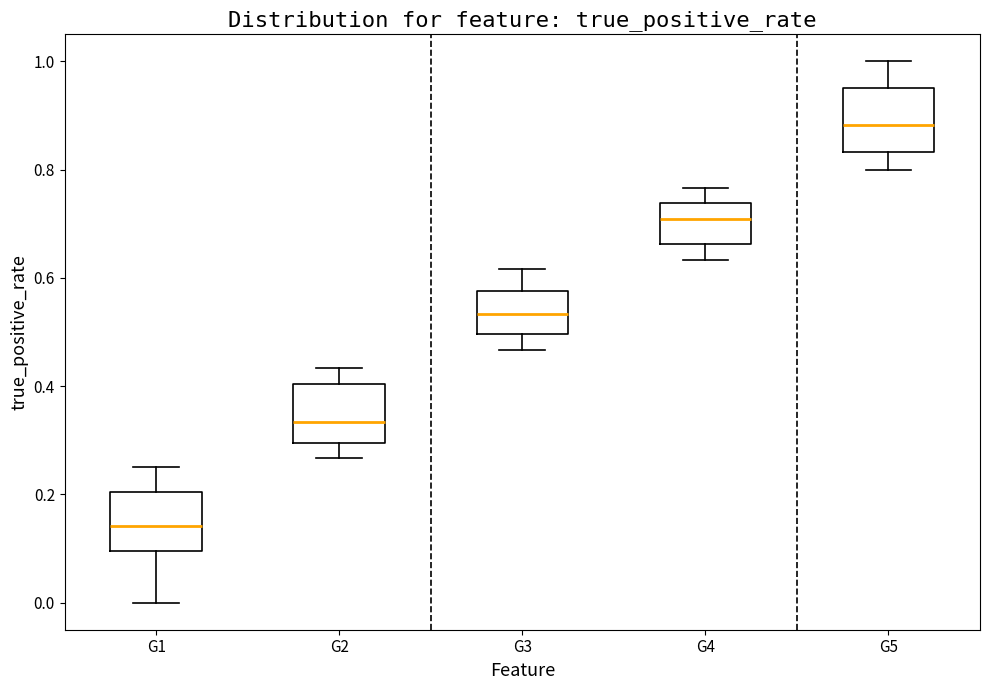

Where does the median line of the box for G2 sit on the y-axis? The values are not printed on the chart, so give them approximately, as read against the axis.

0.34